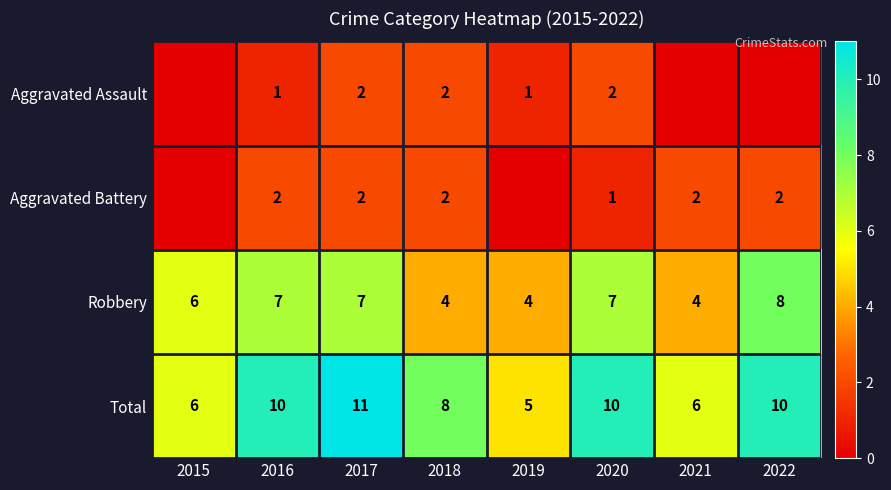

At 2016, list the series in order from smallest to largest.

Aggravated Assault, Aggravated Battery, Robbery, Total